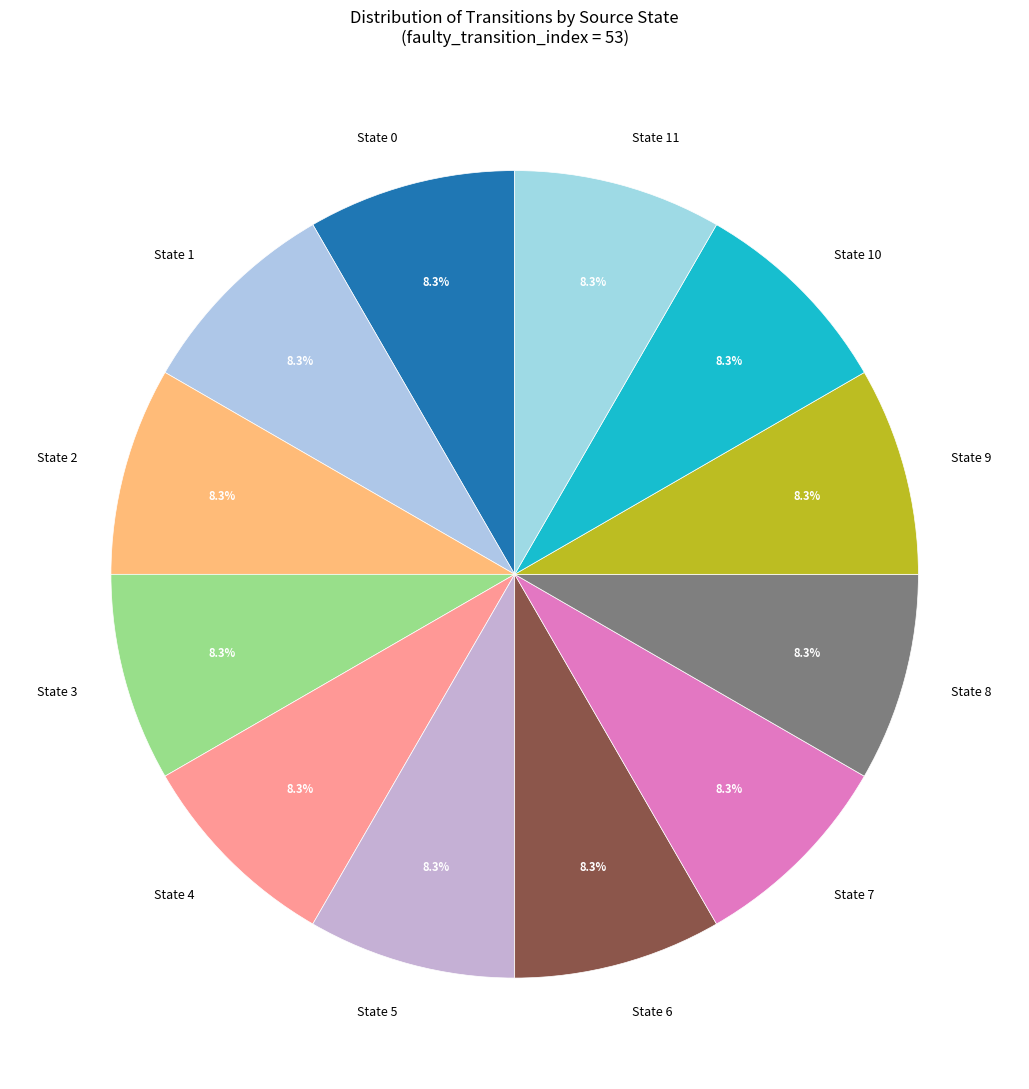

What percentage do State 10 and State 4 together represent?

16.7%